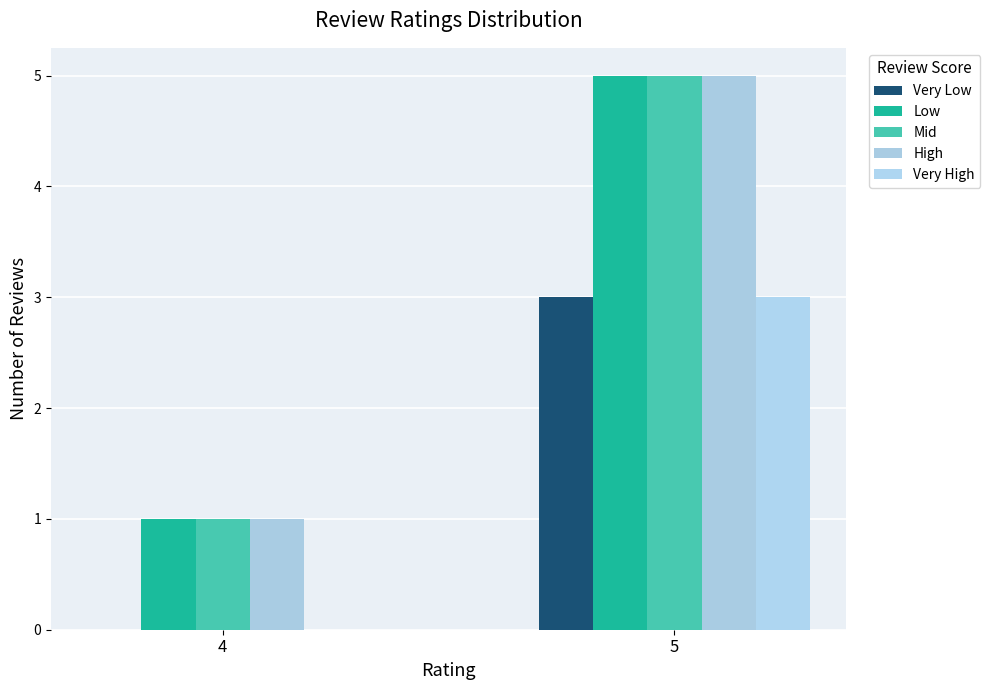

Which series has the widest spread of values?

Low